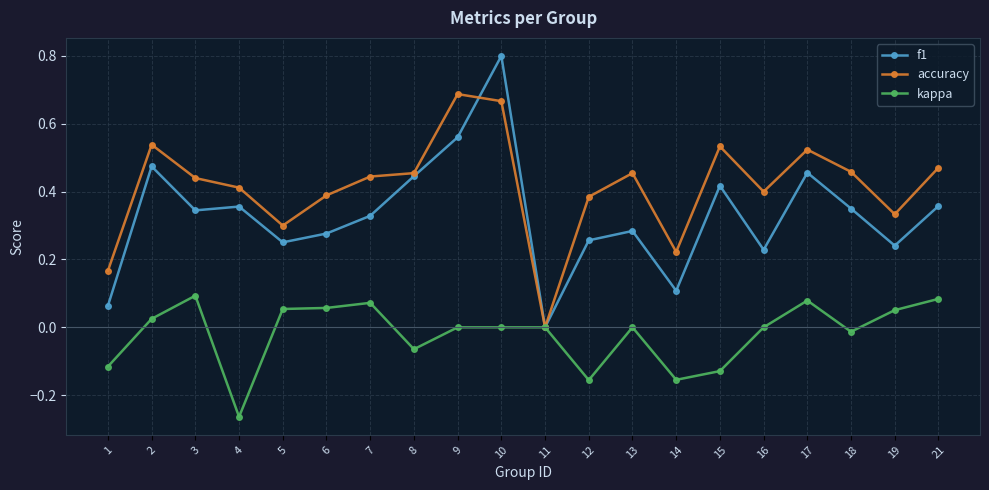

Which series has the largest range (max minus min)?

f1